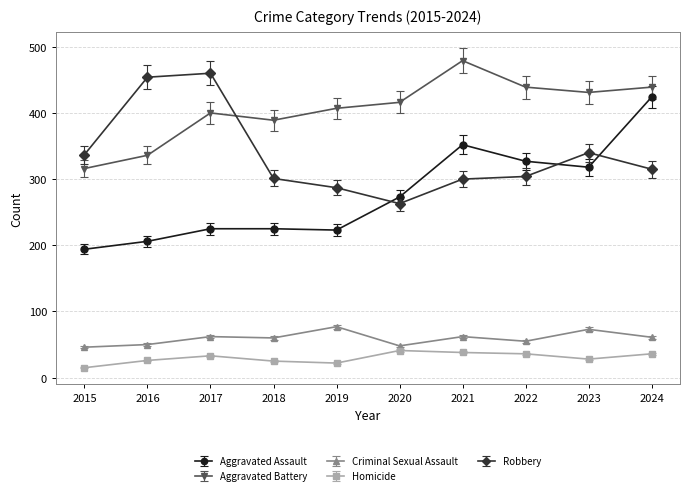

How many lines are shown in the chart?

5